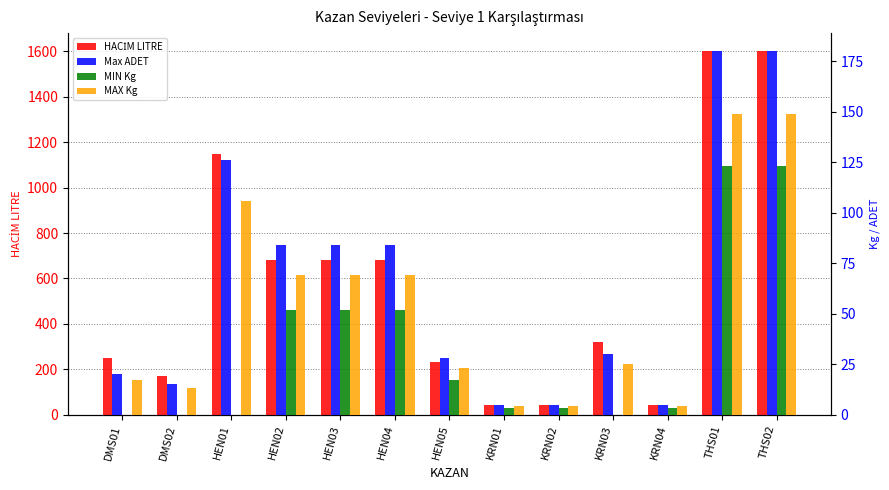

Reading left to right, transcribe all the data shown in this chart.

HACİM LITRE: DMS01=250.0	DMS02=170.0	HEN01=1150.0	HEN02=680.0	HEN03=680.0	HEN04=680.0	HEN05=230.0	KRN01=44.0	KRN02=44.0	KRN03=320.0	KRN04=44.0	THS01=1600.0	THS02=1600.0
Max ADET: DMS01=20.0	DMS02=15.0	HEN01=126.0	HEN02=84.0	HEN03=84.0	HEN04=84.0	HEN05=28.0	KRN01=5.0	KRN02=5.0	KRN03=30.0	KRN04=5.0	THS01=180.0	THS02=180.0
MIN Kg: DMS01=0.0	DMS02=0.0	HEN01=0.0	HEN02=52.0	HEN03=52.0	HEN04=52.0	HEN05=17.0	KRN01=3.4	KRN02=3.4	KRN03=0.0	KRN04=3.4	THS01=123.0	THS02=123.0
MAX Kg: DMS01=17.0	DMS02=13.0	HEN01=106.0	HEN02=69.0	HEN03=69.0	HEN04=69.0	HEN05=23.0	KRN01=4.2	KRN02=4.2	KRN03=25.0	KRN04=4.2	THS01=149.0	THS02=149.0